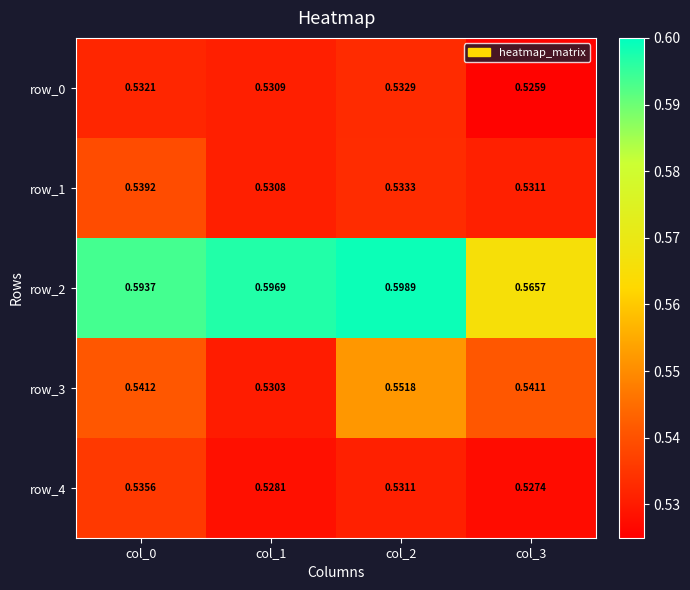

Is the value of row_0 at col_1 greater than the value of row_2 at col_0?

No